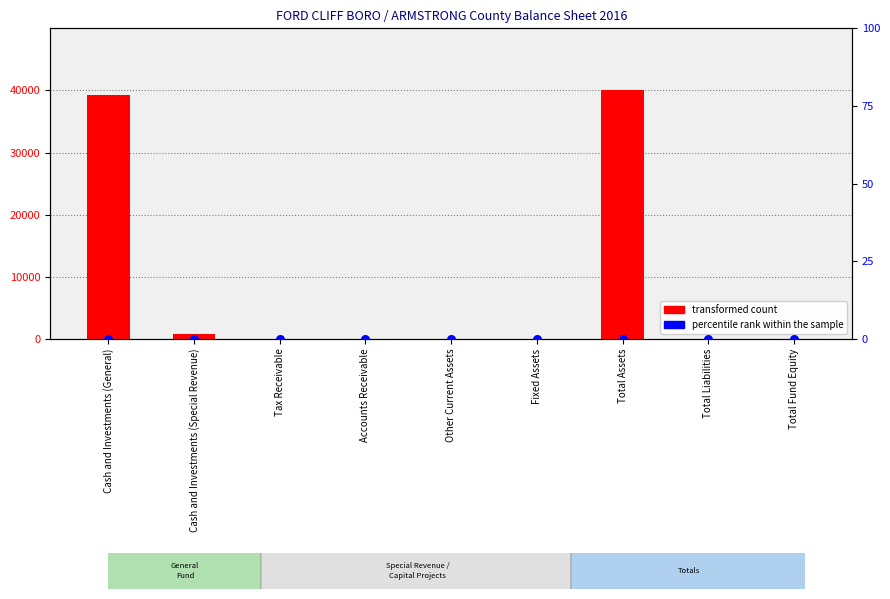

What are all the series names shown in the legend?

transformed count, percentile rank within the sample